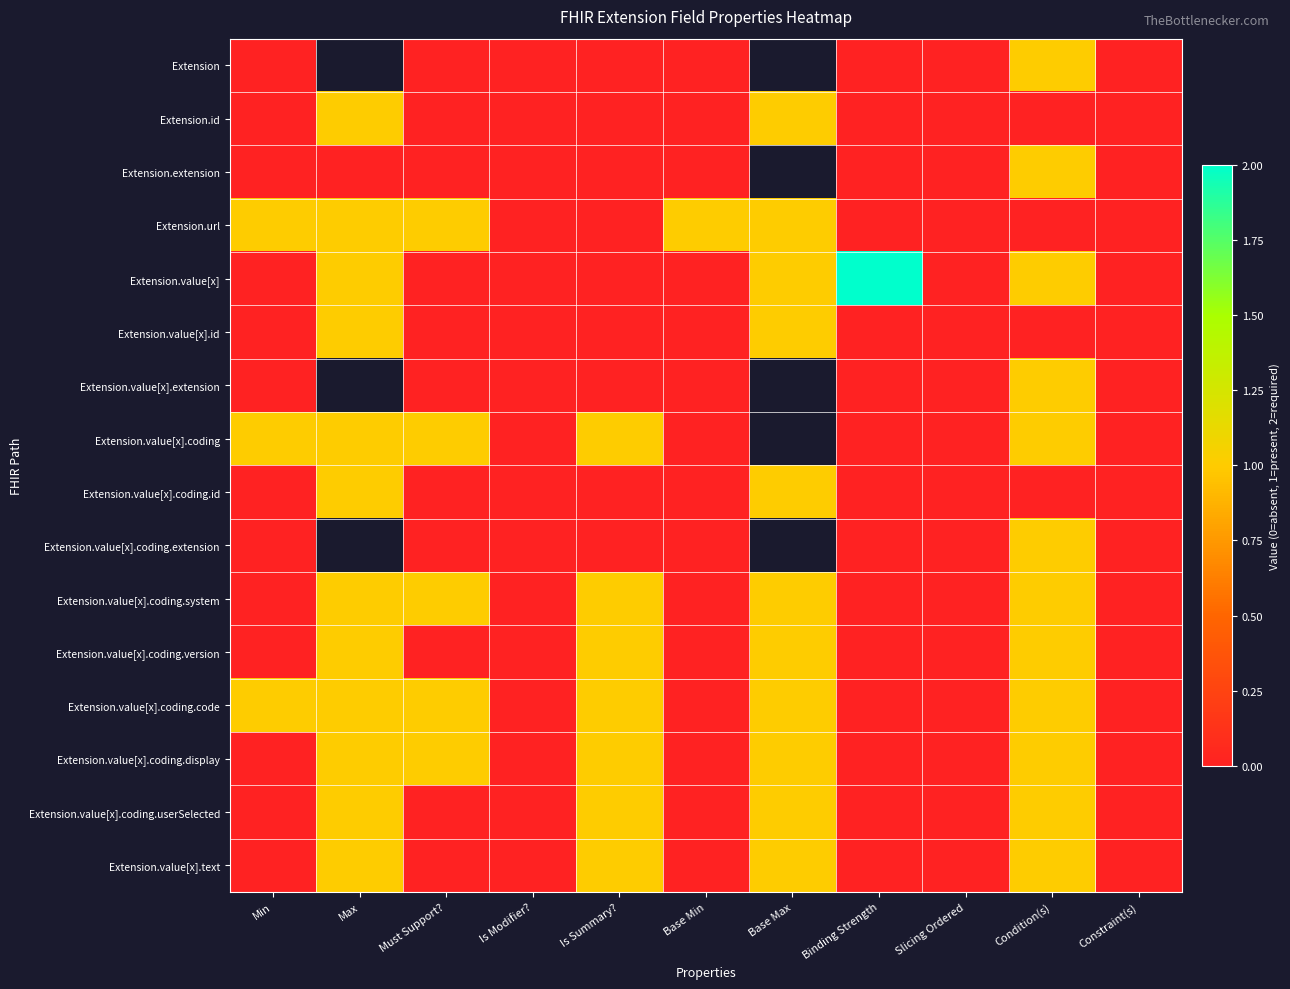

At which label does Extension.value[x].coding reach its minimum?

Is Modifier?